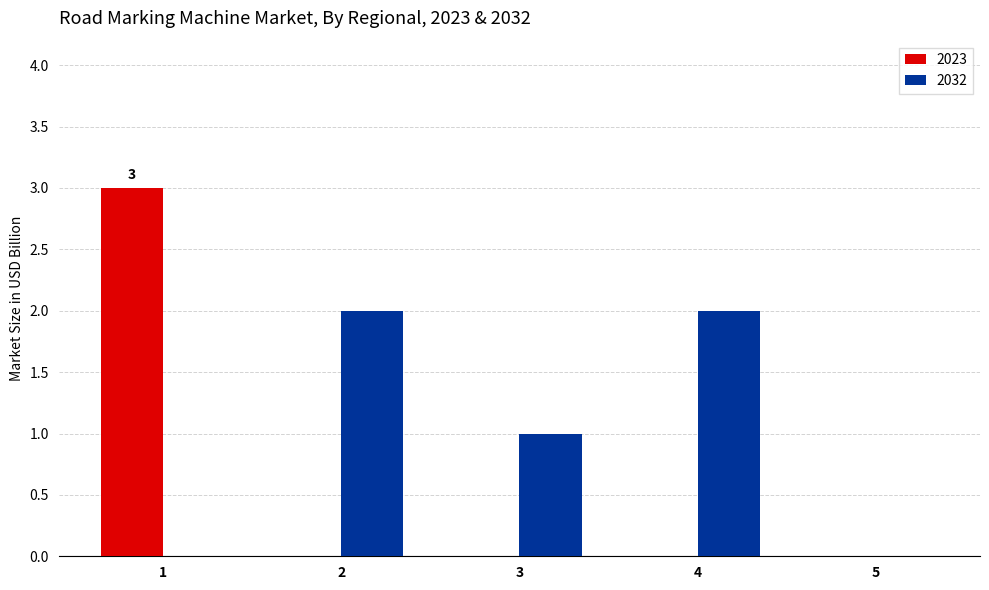

Reading left to right, list all the values displayed in this chart.

2023: 1=3	2=0	3=0	4=0	5=0
2032: 1=0	2=2	3=1	4=2	5=0